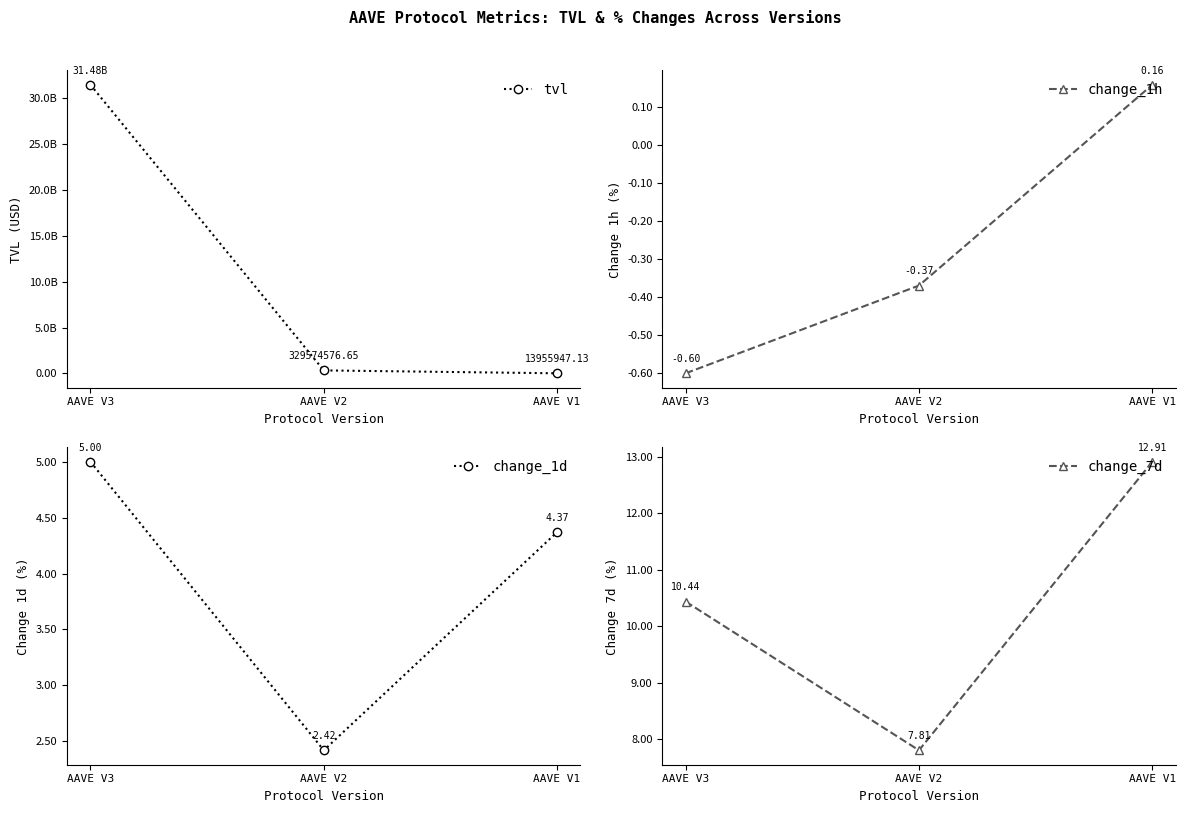

Reading left to right, transcribe all the data shown in this chart.

tvl: 31483730034.4	329574576.6	13955947.1
change_1h: -0.6	-0.4	0.2
change_1d: 5.0	2.4	4.4
change_7d: 10.4	7.8	12.9